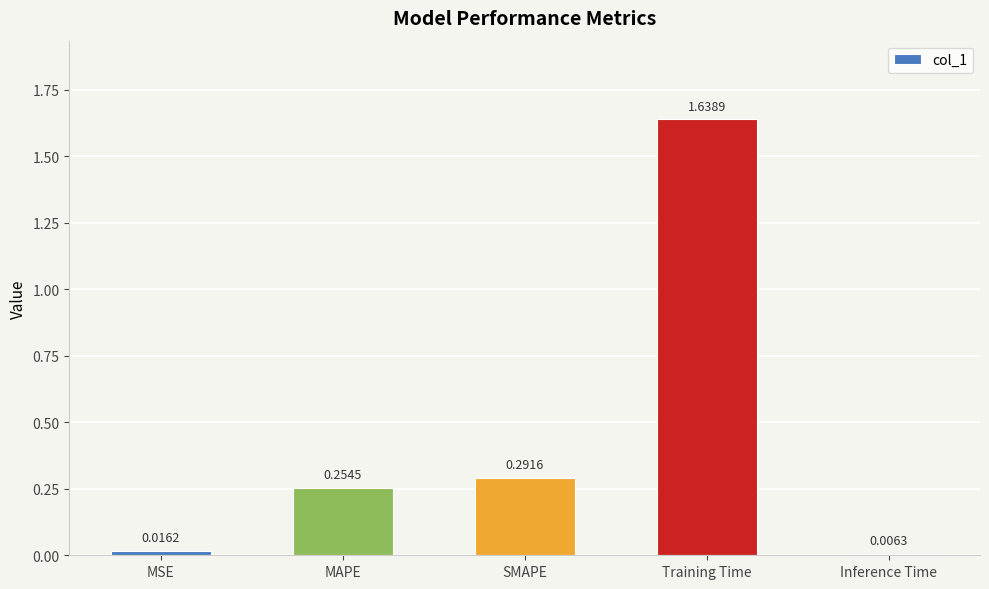

Which has a higher value, Inference Time or MSE?

MSE